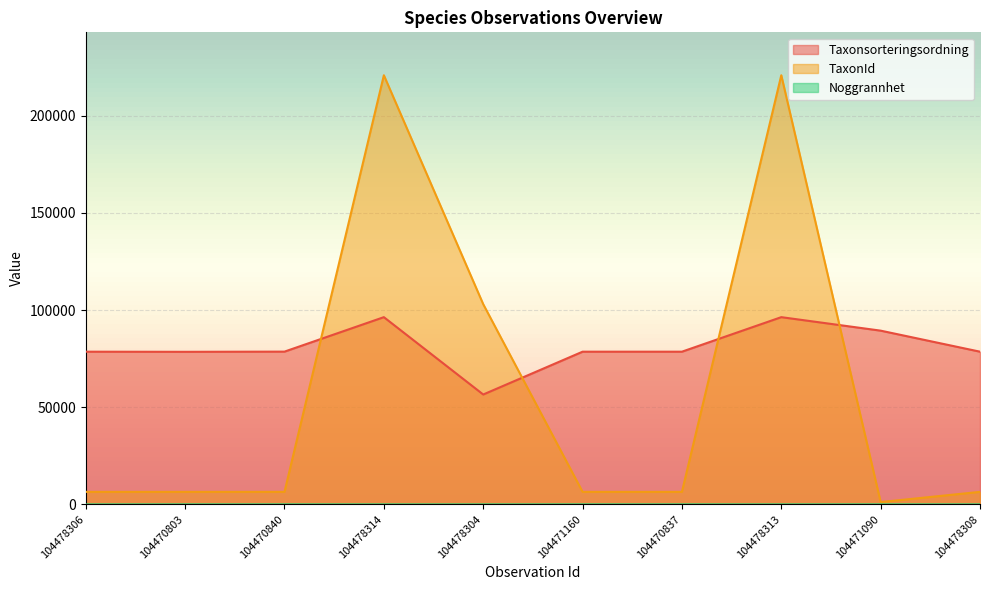

Reading left to right, extract all data points from this chart.

Taxonsorteringsordning: 104478306=78569	104470803=78503	104470840=78602	104478314=96334	104478304=56540	104471160=78569	104470837=78569	104478313=96334	104471090=89392	104478308=78569
TaxonId: 104478306=6458	104470803=6456	104470840=6463	104478314=220787	104478304=103021	104471160=6458	104470837=6458	104478313=220787	104471090=1202	104478308=6458
Noggrannhet: 104478306=10	104470803=25	104470840=25	104478314=10	104478304=10	104471160=25	104470837=25	104478313=10	104471090=25	104478308=10